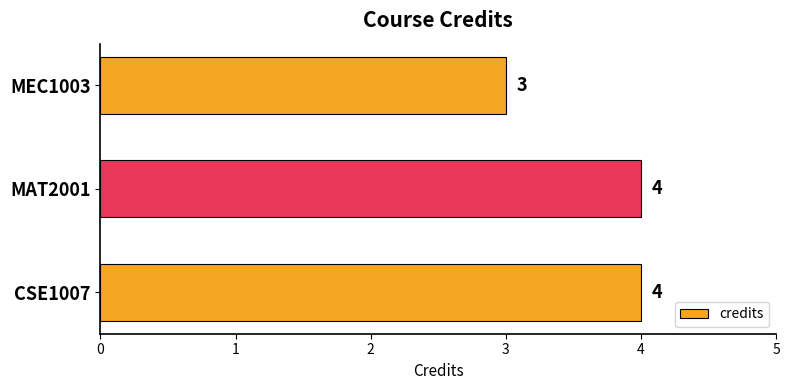

Reading top to bottom, list all the values displayed in this chart.

3	4	4